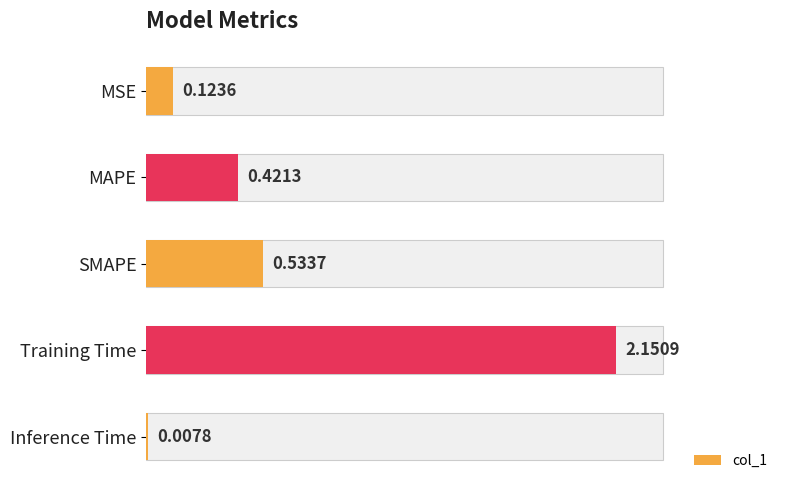

What is the value of the 1st bar from the left?

0.1